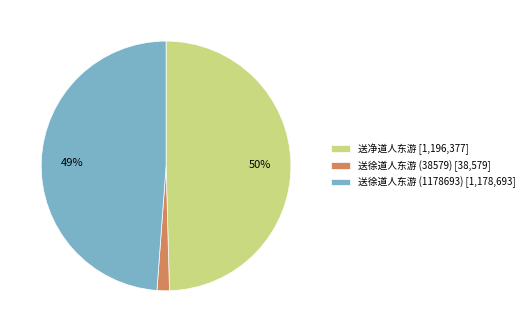

Does 送徐道人东游 (1178693) account for over 50% of the chart?

No